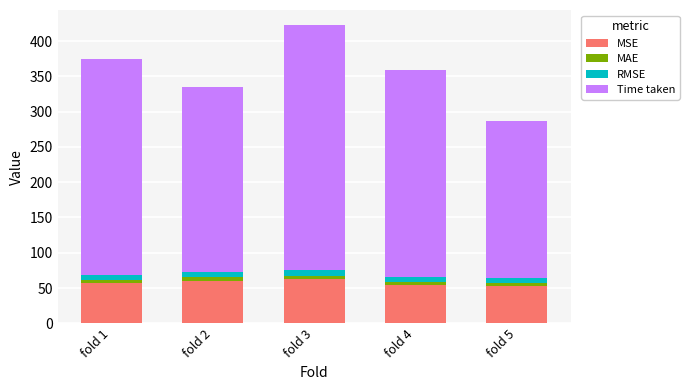

At which category is the sum across all series the highest?

fold 3